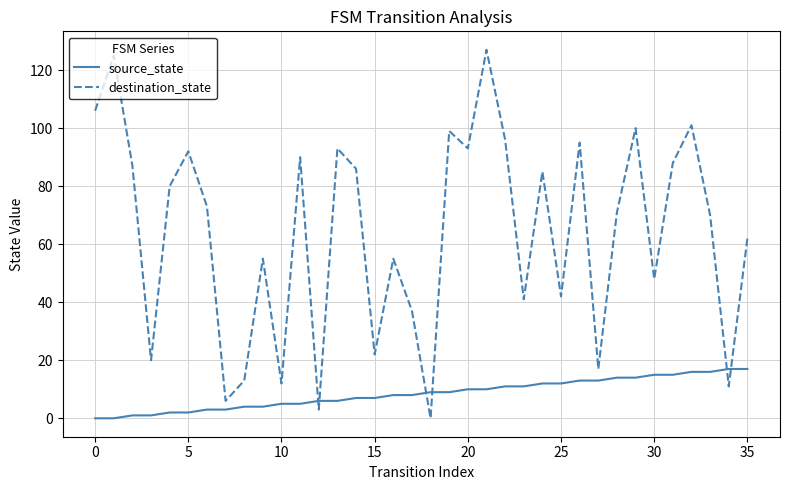

True or false: source_state and destination_state intersect in this chart.

True